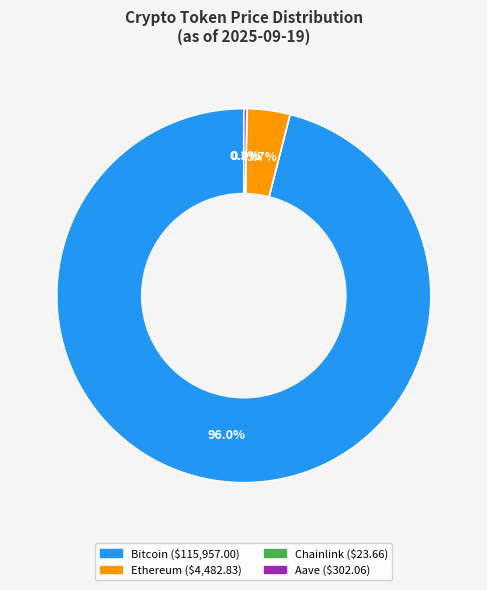

Does any single category account for the majority?

Yes